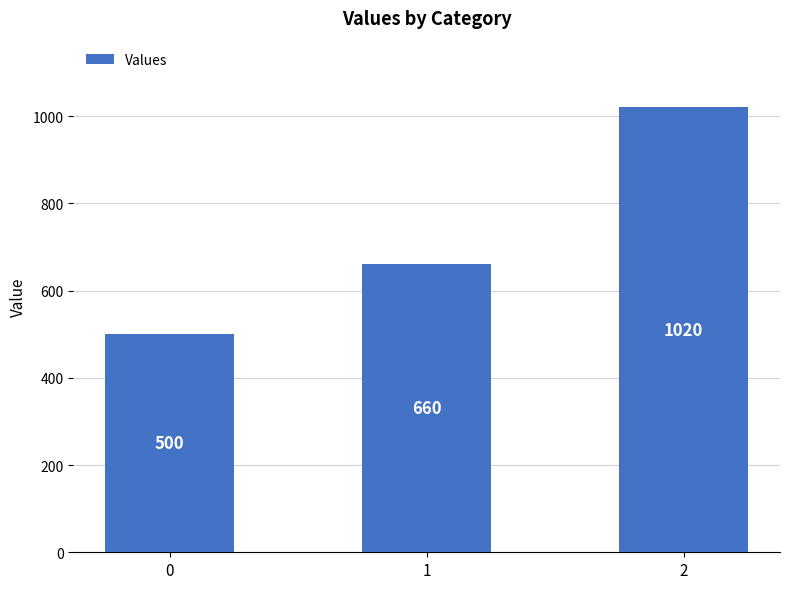

Which has a higher value, 2 or 0?

2